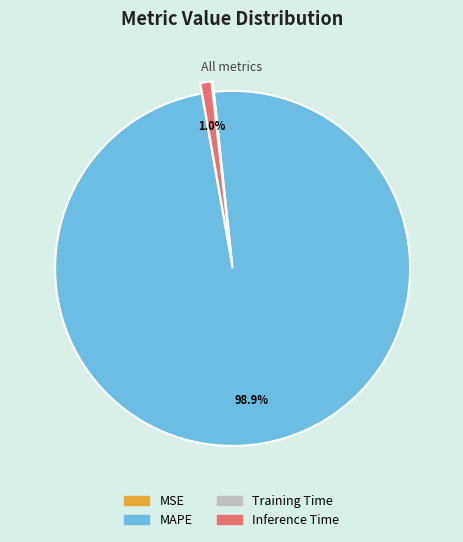

Is MAPE the majority of the pie?

Yes